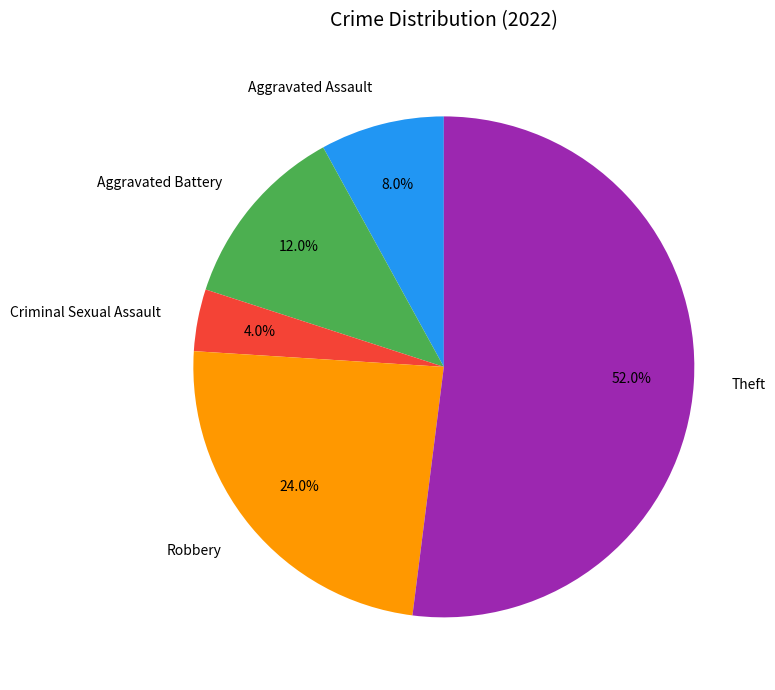

Does Theft represent more than half of the total?

Yes